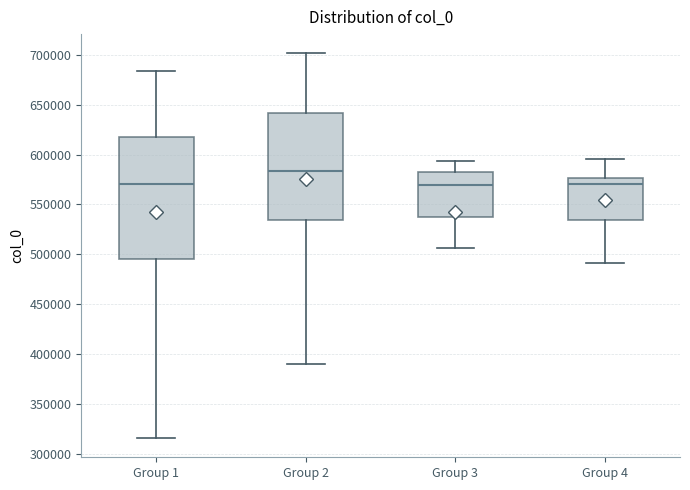

Comparing the boxes themselves (not the whiskers), which one is the tallest?

Group 1